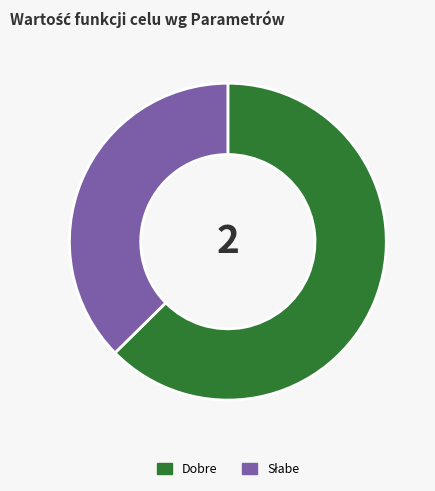

Count the number of slices in the pie.

2